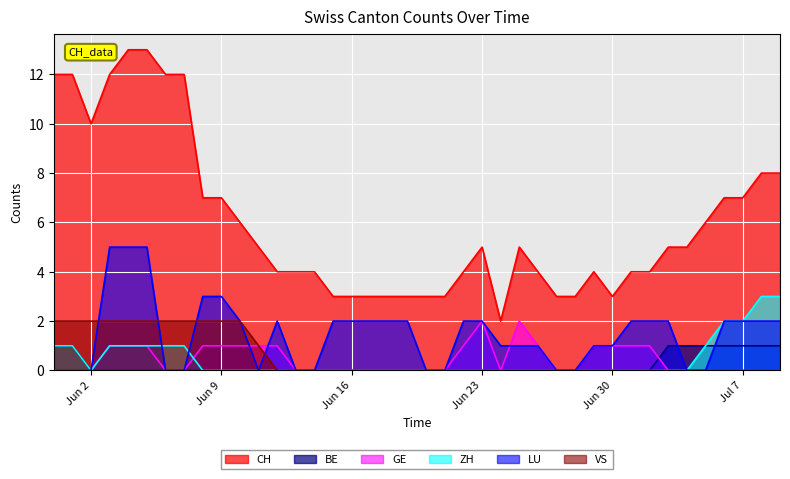

The value of VS at 2020-06-24 is 0. True or false?

True